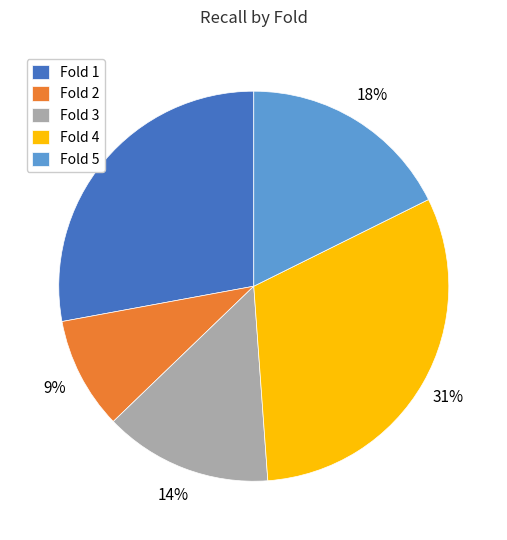

To the nearest percent, what is the difference between the largest and smallest slice percentages?

22%